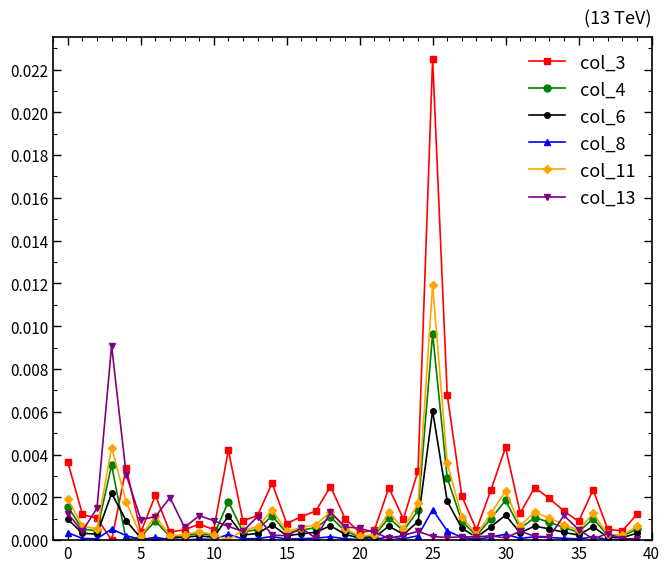

Which category has the highest value in the col_8 series?

25